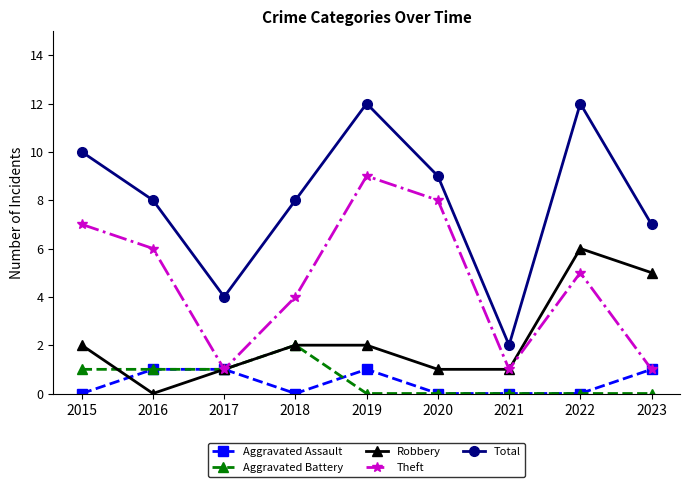

At which label does Aggravated Battery reach its peak?

2018